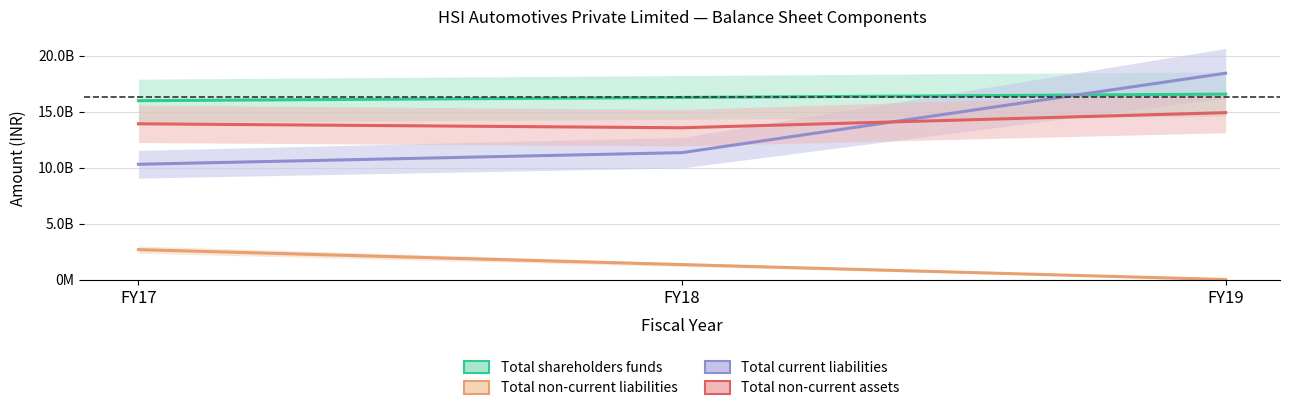

Read the Total non-current liabilities value at FY19, to the nearest 50.

3520000